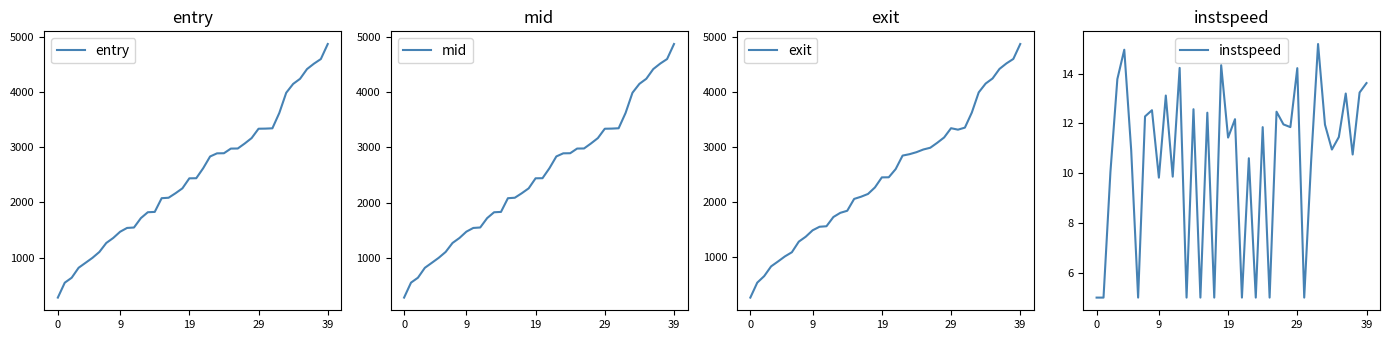

What is the average value of the exit series?

2480.1